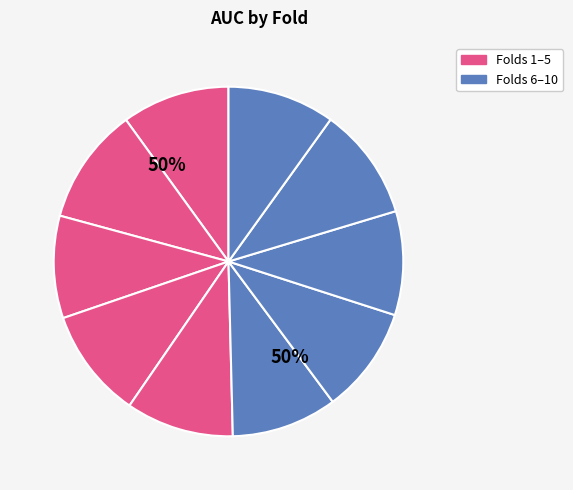

Rank the categories by value from highest to lowest.

Fold 2, Fold 9, Fold 4, Fold 5, Fold 1, Fold 10, Fold 7, Fold 6, Fold 8, Fold 3